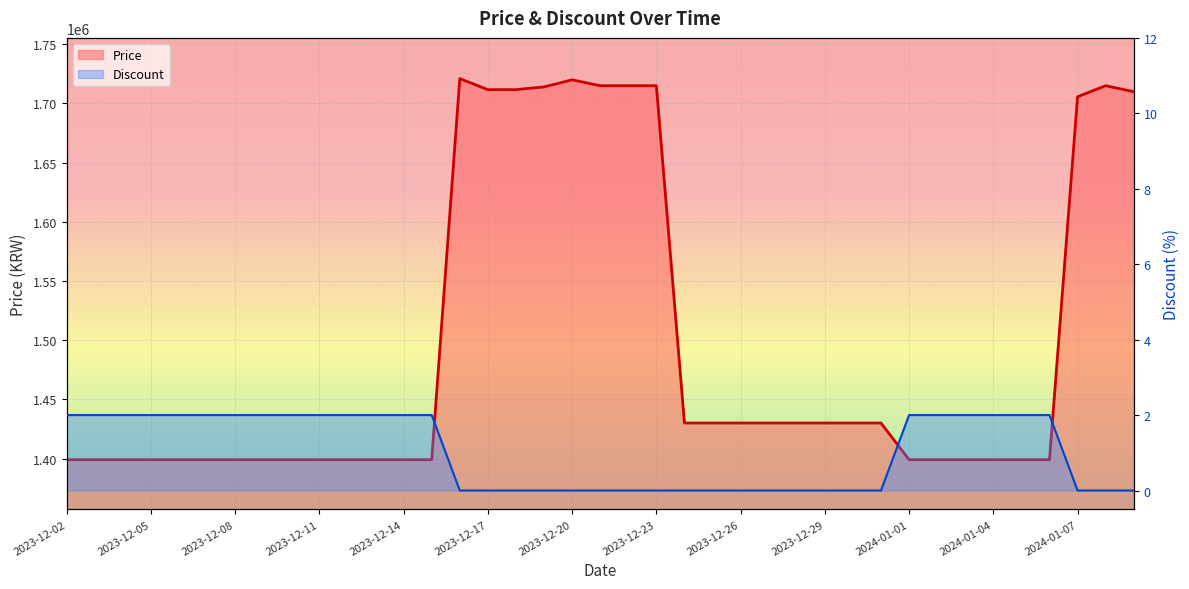

At which label does Discount reach its minimum?

2023-12-16